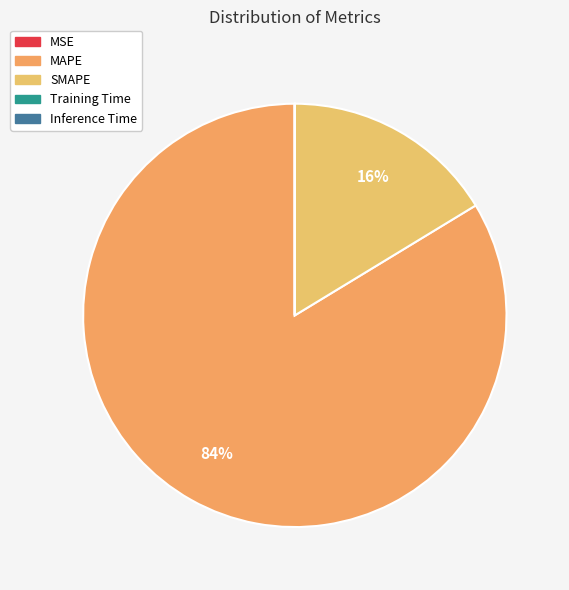

Is the sum of MSE and MAPE greater than half?

Yes